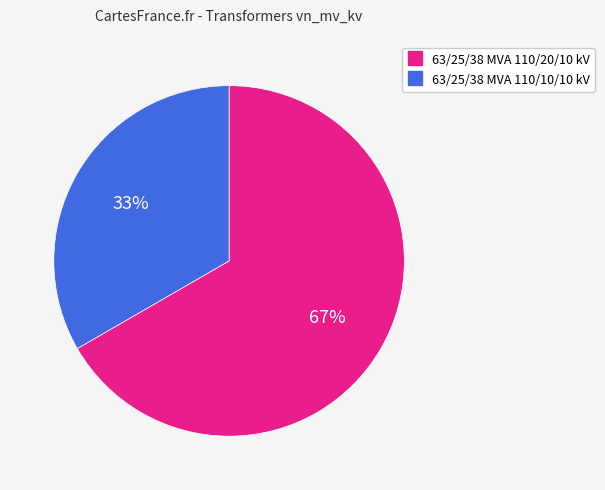

Does 63/25/38 MVA 110/20/10 kV represent more than half of the total?

Yes